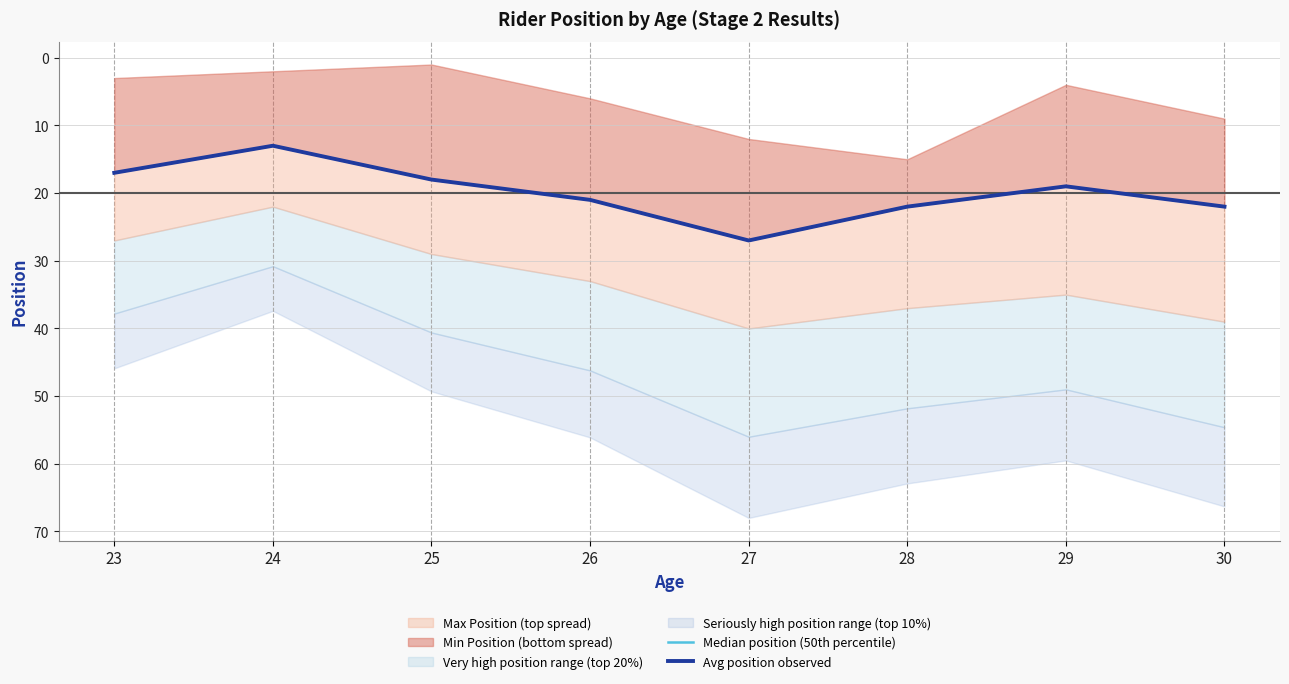

True or false: Avg position observed and Median position (50th percentile) cross at least once.

False